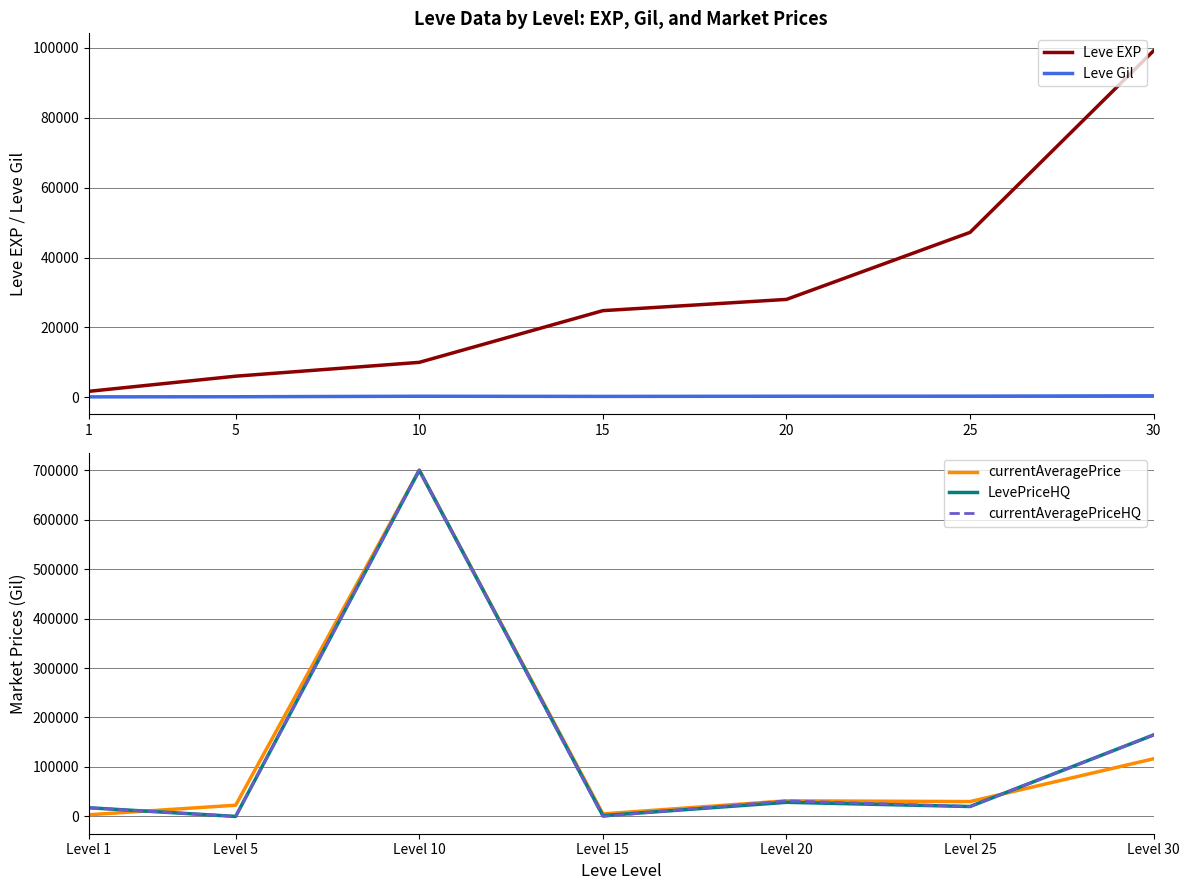

How many lines are shown in the chart?

5